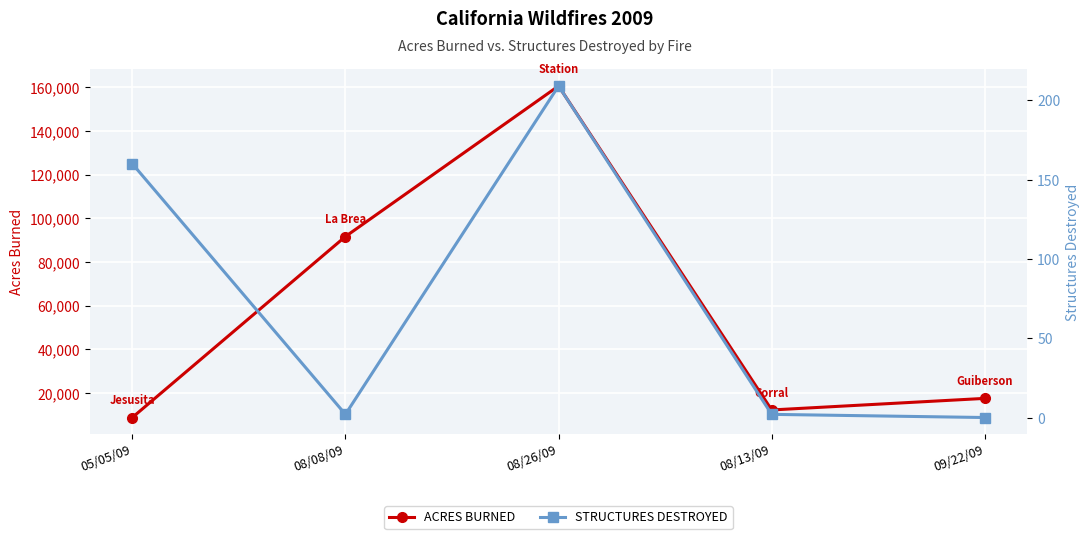

At which label does STRUCTURES DESTROYED first exceed 2?

05/05/09